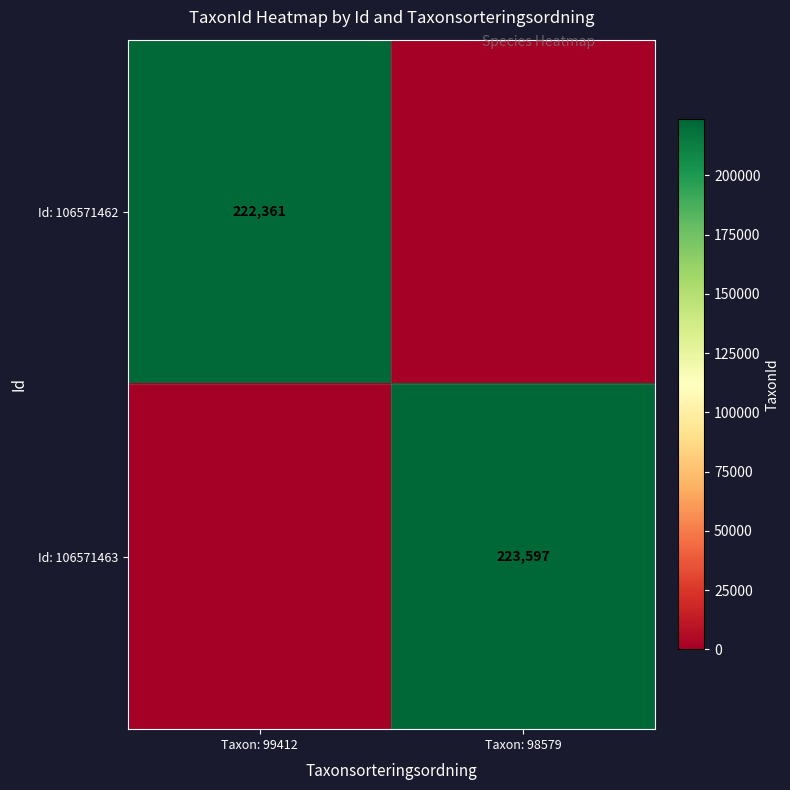

Is it true that Id: 106571462 equals 129501 at Taxon: 99412?

False